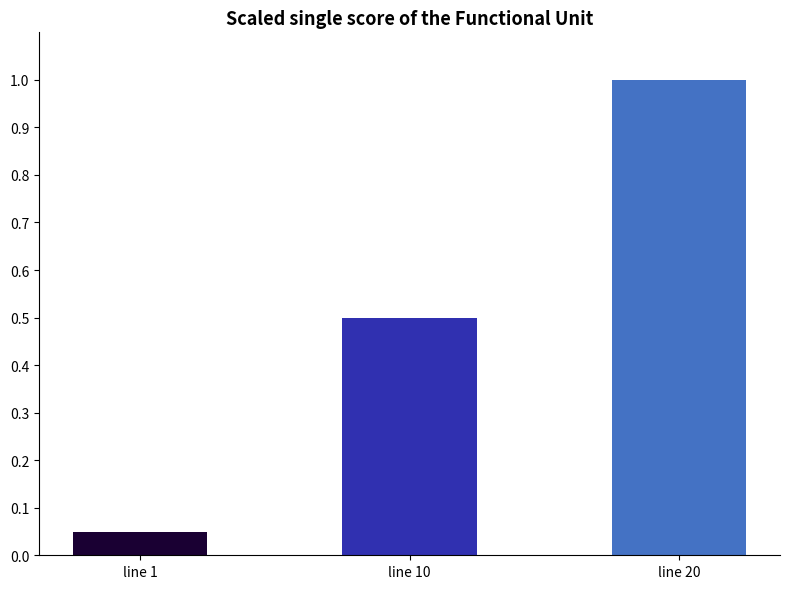

Is it true that the value at line 10 is 0.2?

False